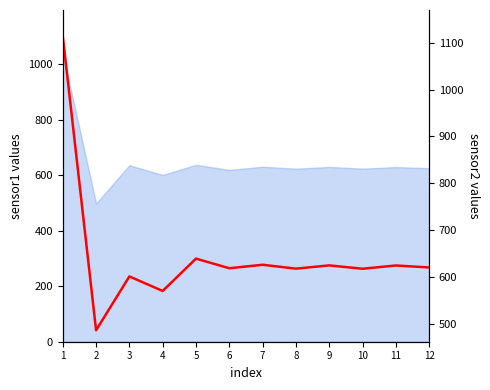

Is it true that the value at 11 is 625.2?

True